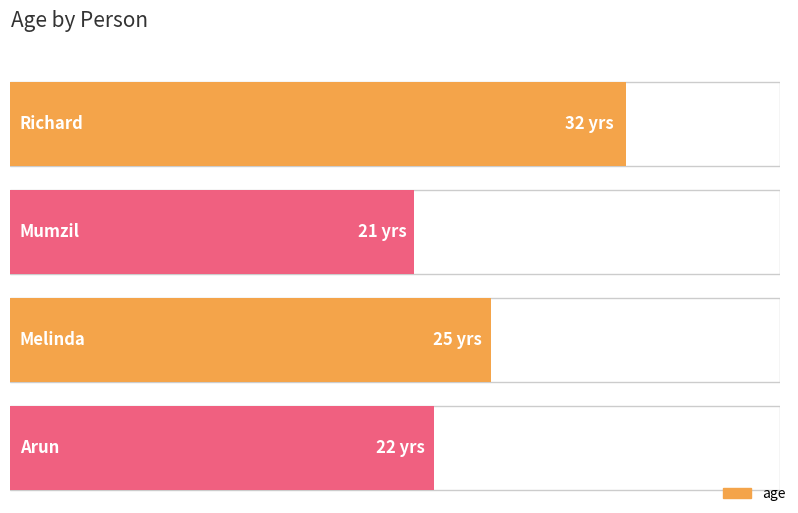

True or false: the data shows 14 at Melinda.

False